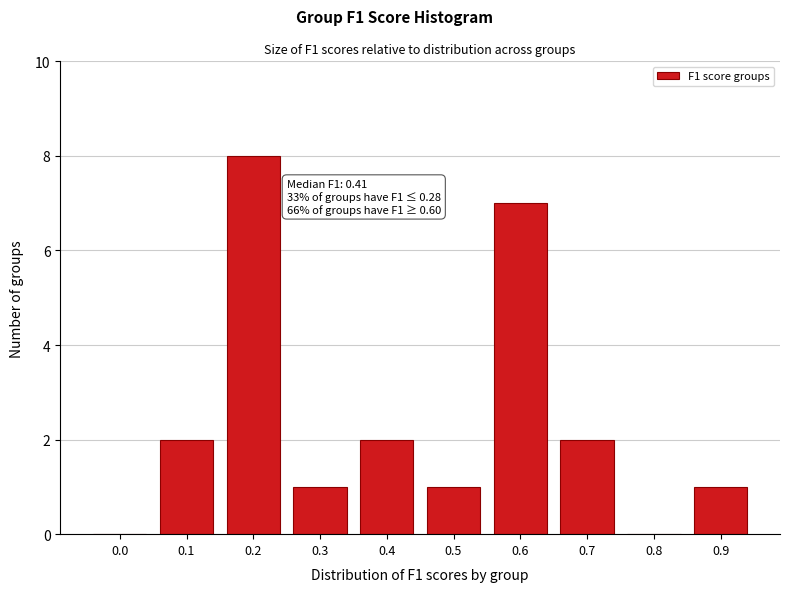

Reading left to right, list all the values displayed in this chart.

0.0=0	0.1=2	0.2=8	0.3=1	0.4=2	0.5=1	0.6=7	0.7=2	0.8=0	0.9=1